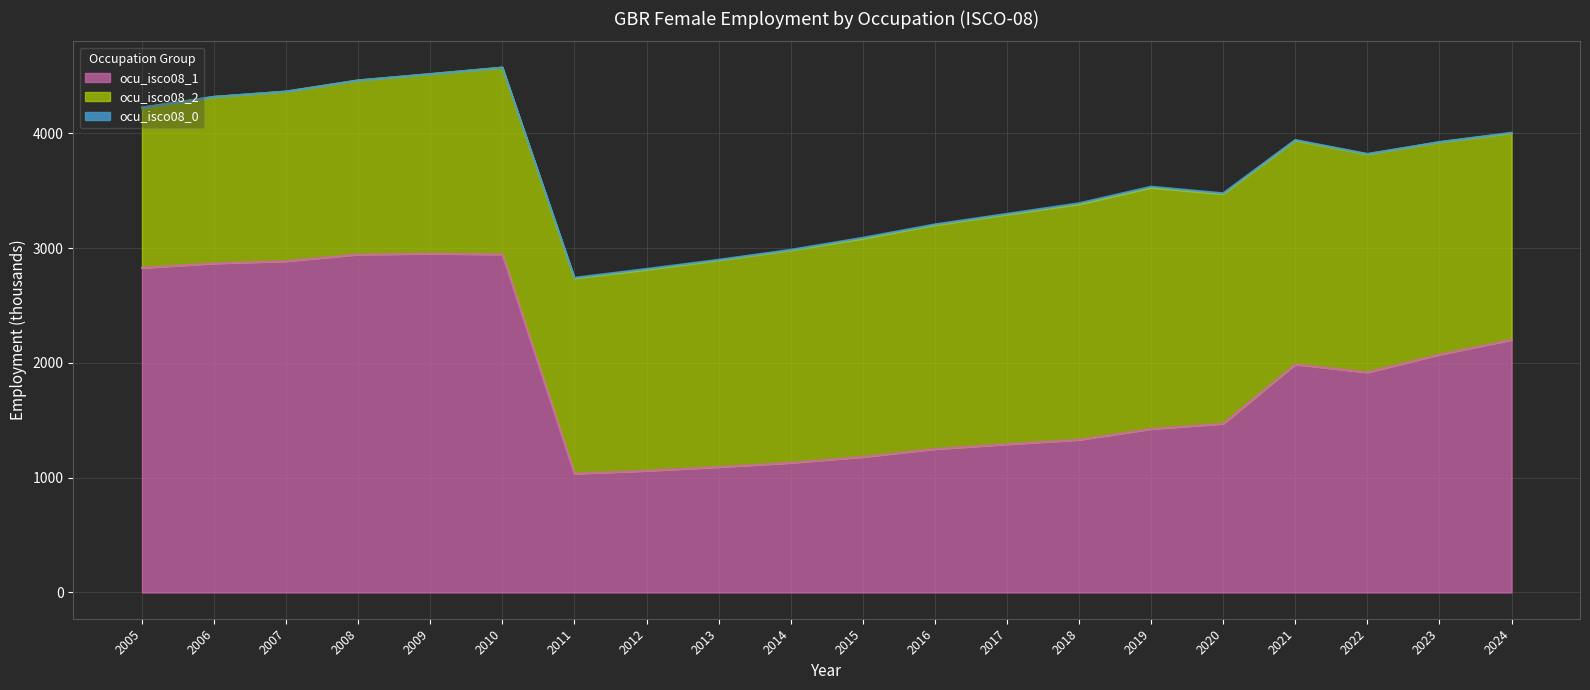

True or false: ocu_isco08_2 and ocu_isco08_0 intersect in this chart.

False